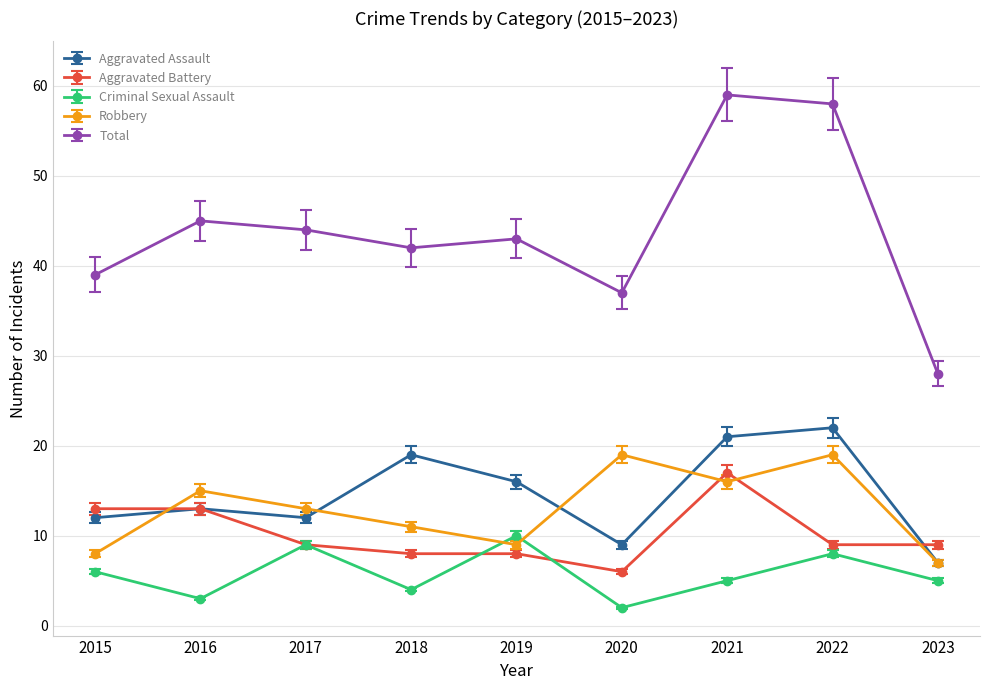

What is the average value of the Total series?

44